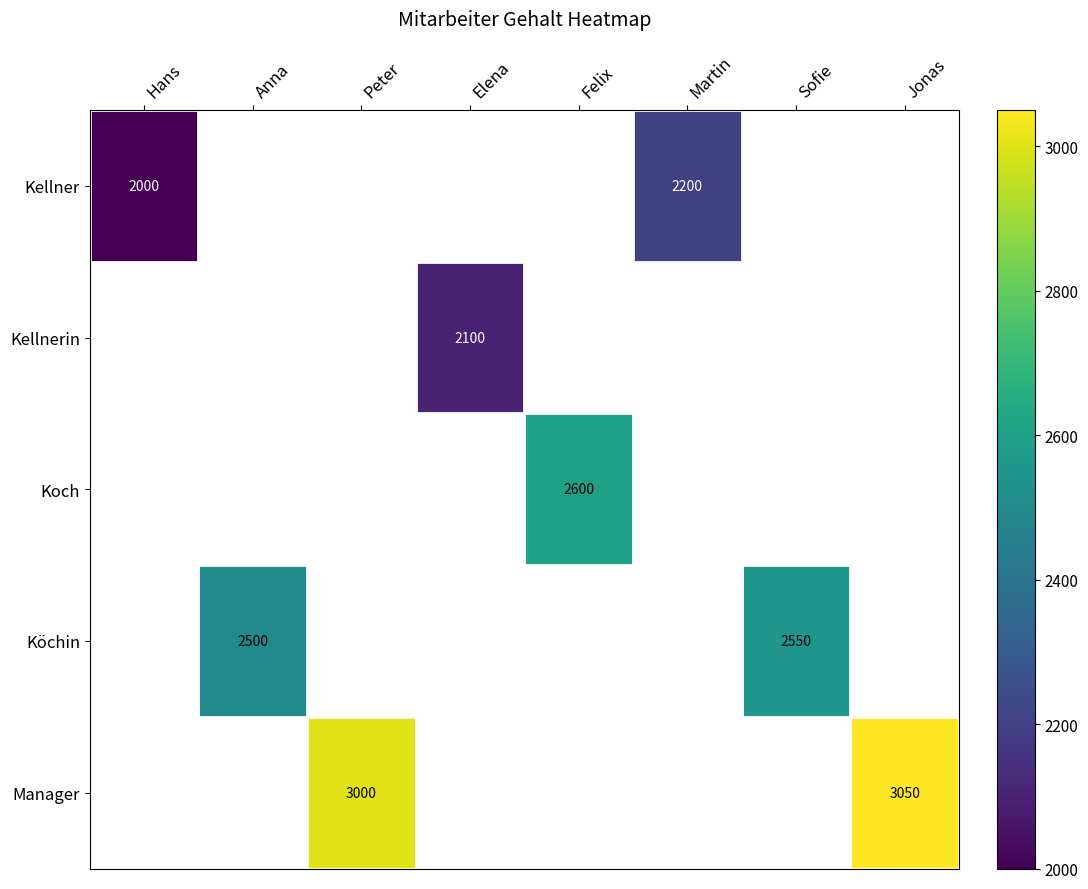

True or false: Köchin has a value of 2550 at Sofie.

True